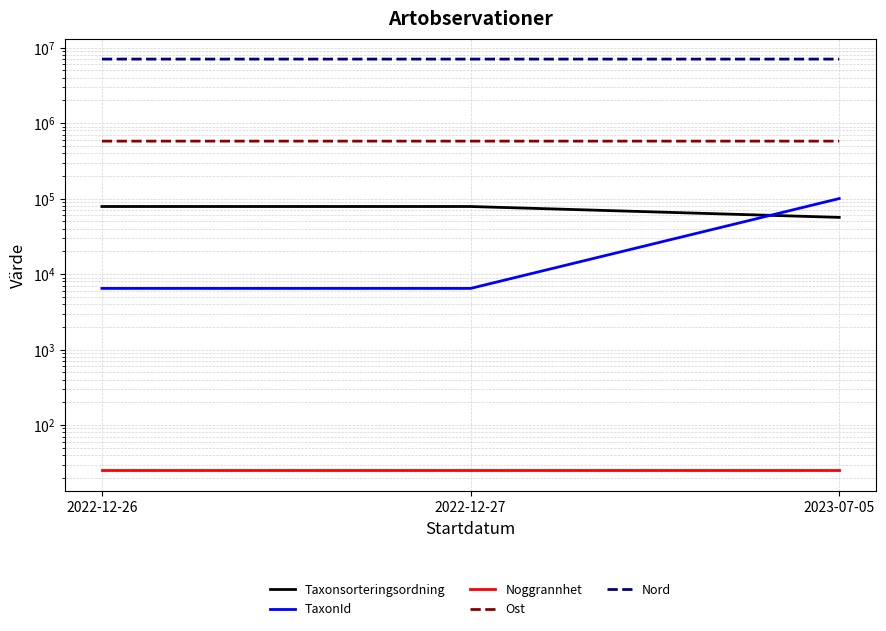

What is the label of the 2nd point from the right?

2022-12-27